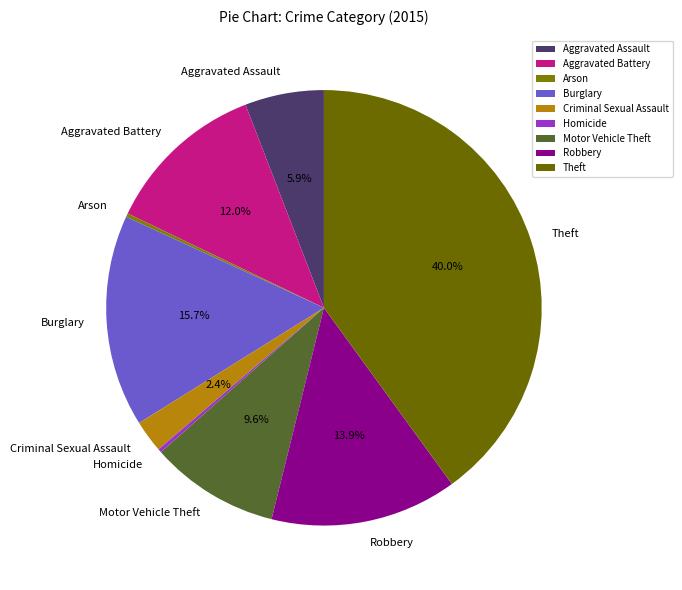

Is it true that Aggravated Assault is 6% of the pie?

True